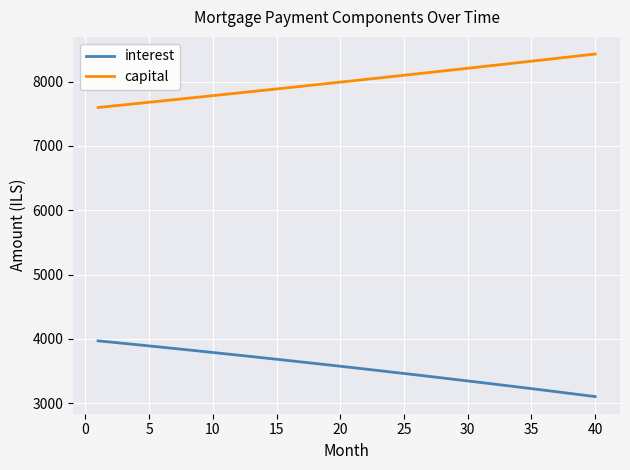

What is the greatest value displayed?

8427.3